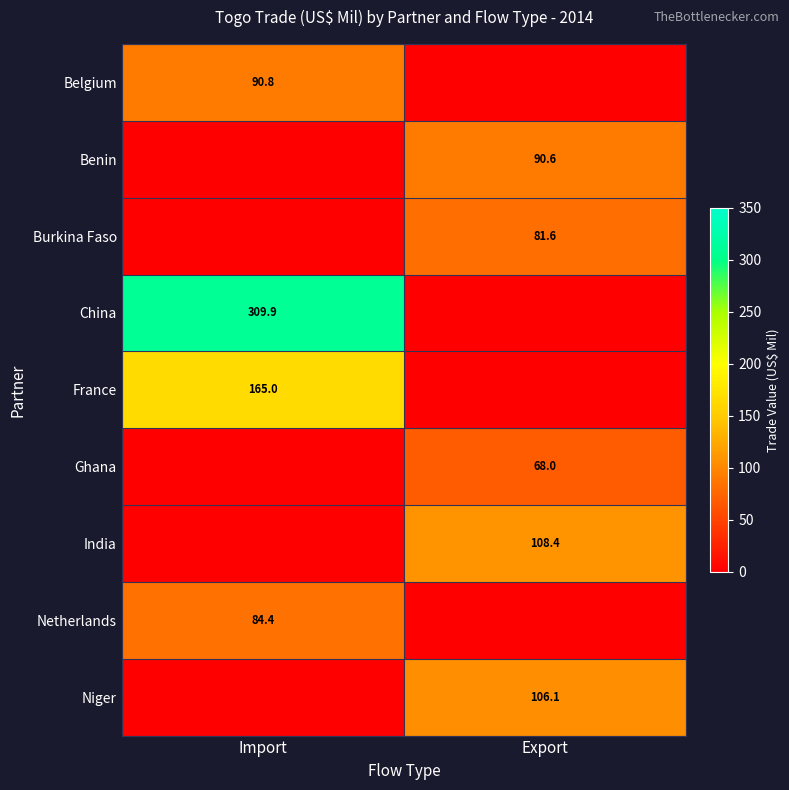

The Niger series shows 139.4 at Export. True or false?

False